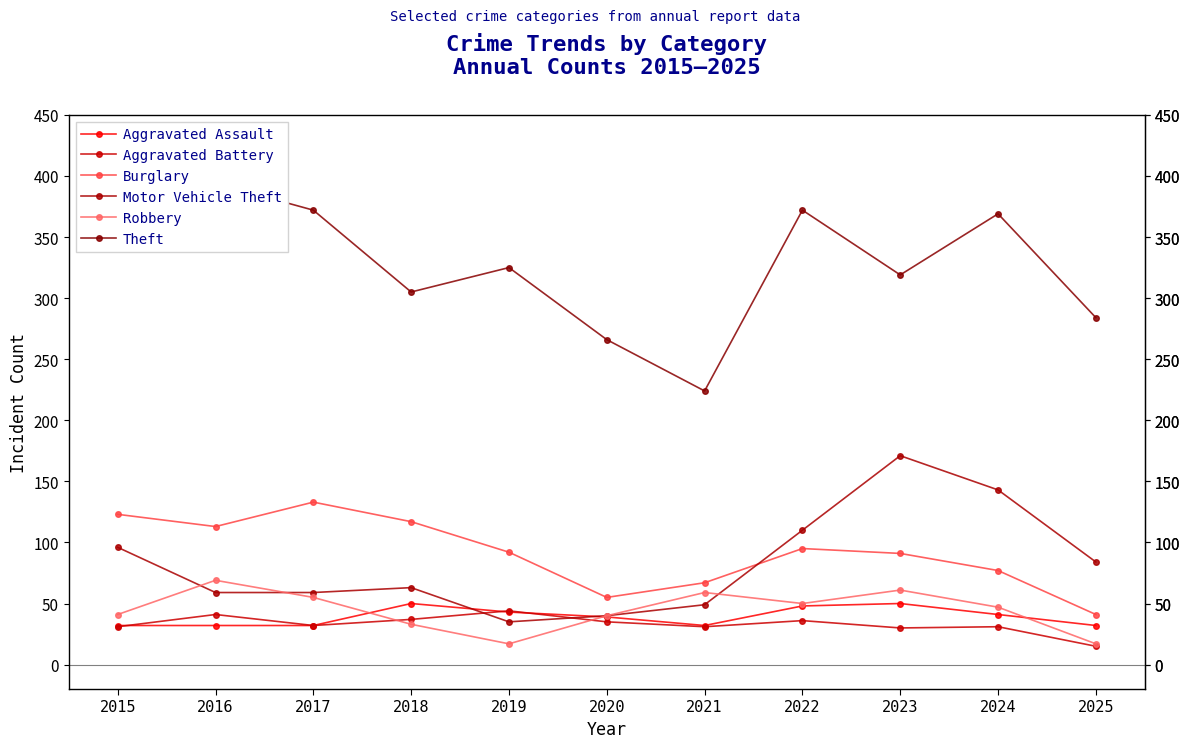

The value of Motor Vehicle Theft at 2016 is 93. True or false?

False